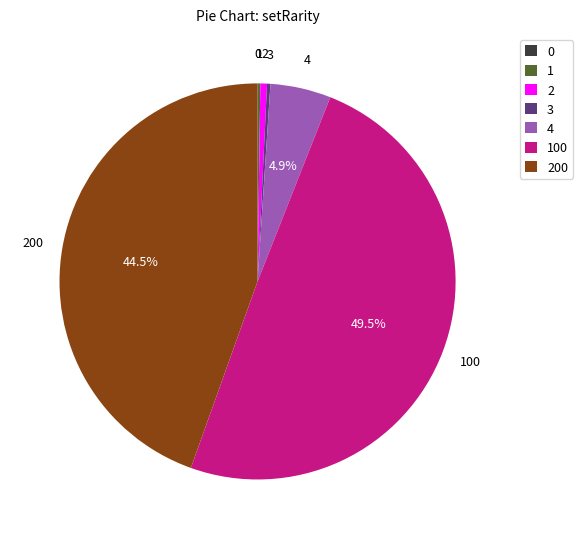

Does 4 represent more than half of the total?

No